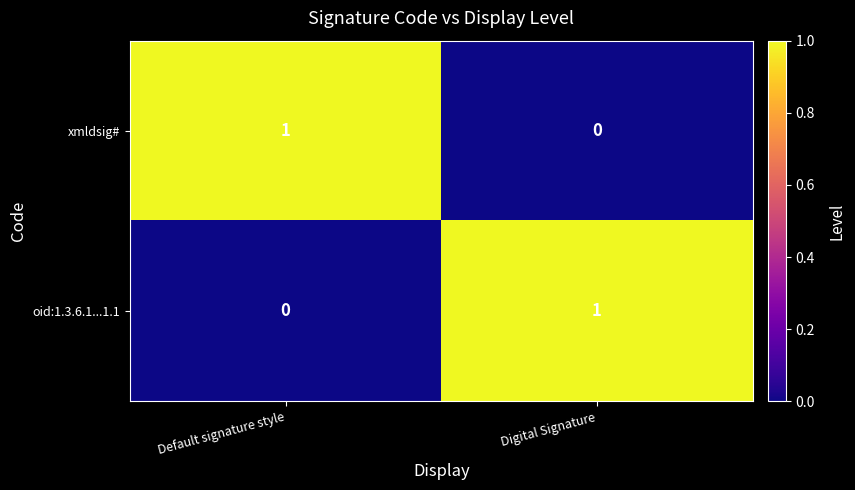

Which category has the highest value in the oid:1.3.6.1...1.1 series?

Digital Signature